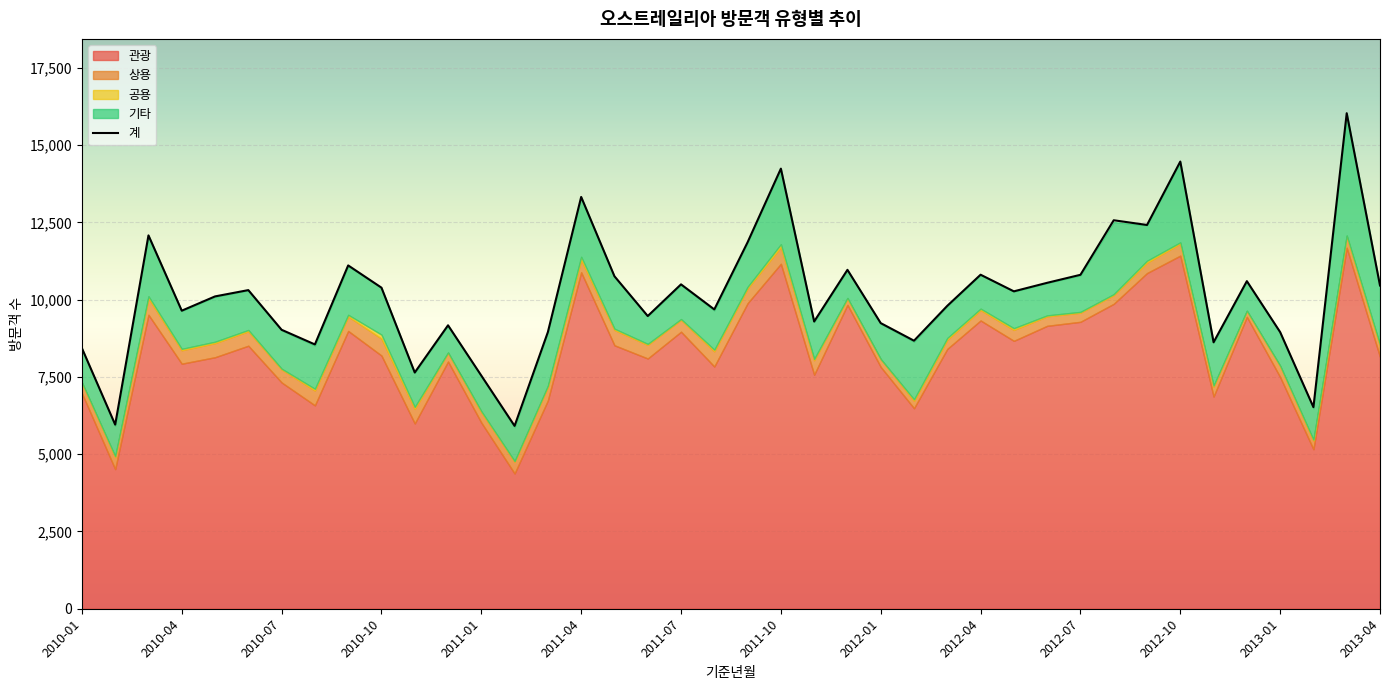

In 계, how many points are lower than both neighbors (excluding endpoints)?

13